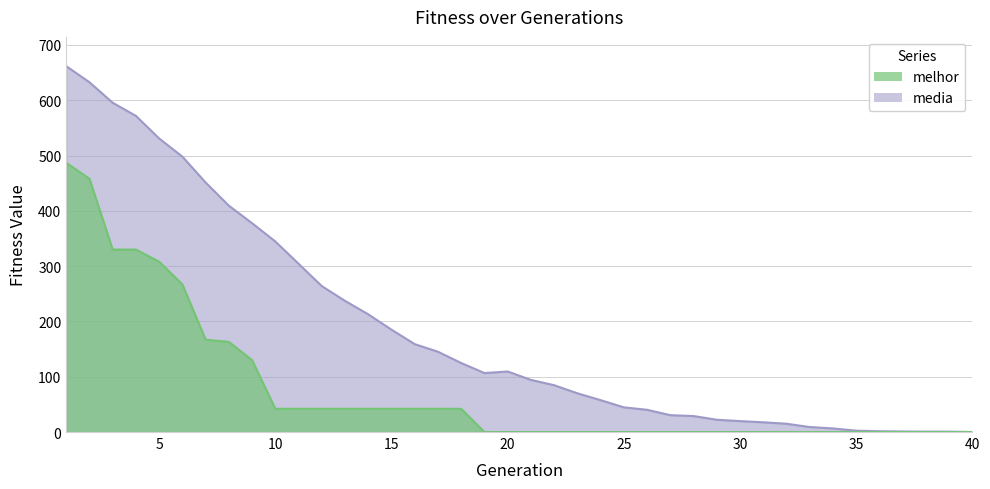

Which has a higher value, 14 or 30?

14